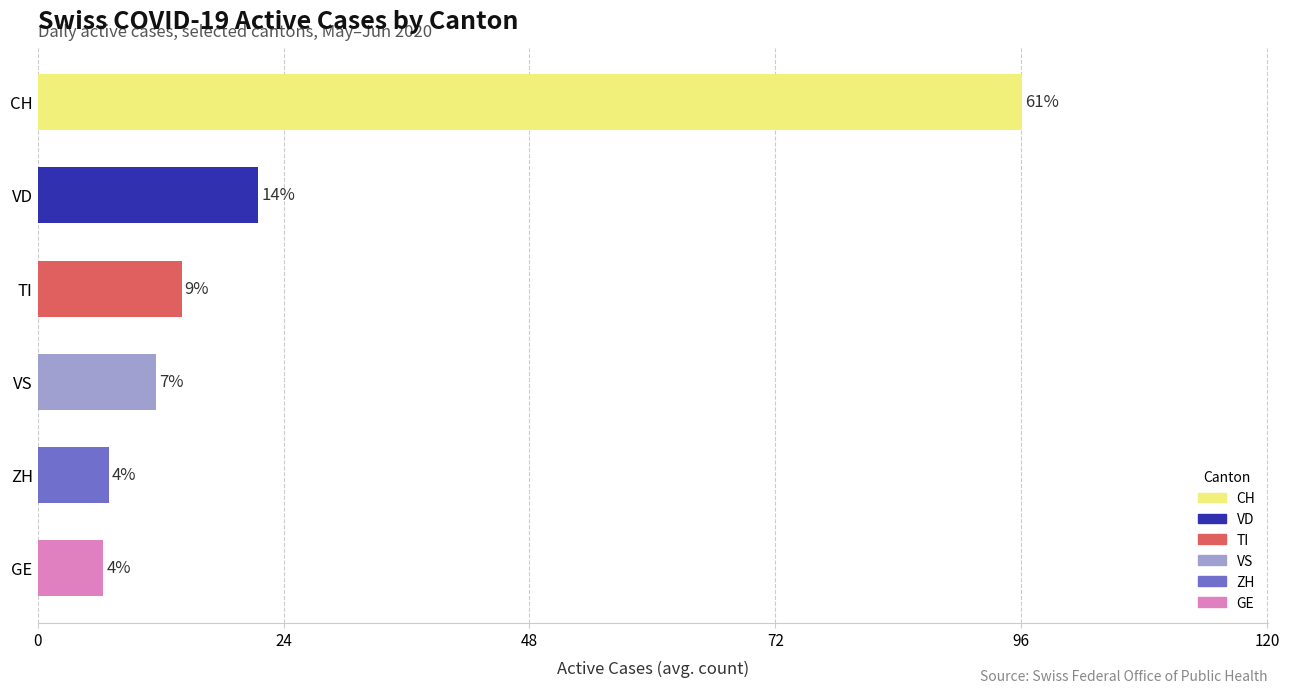

Is it true that VS equals 6 at 2020-06-01?

False